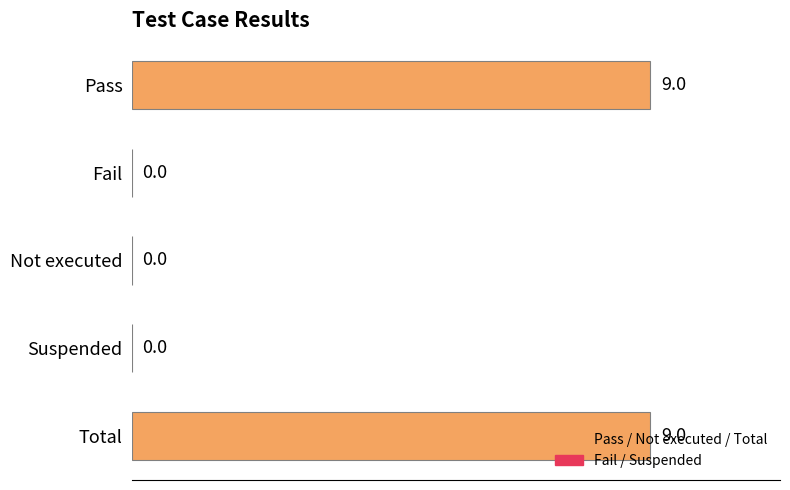

The chart shows a value of 13 at Pass. True or false?

False